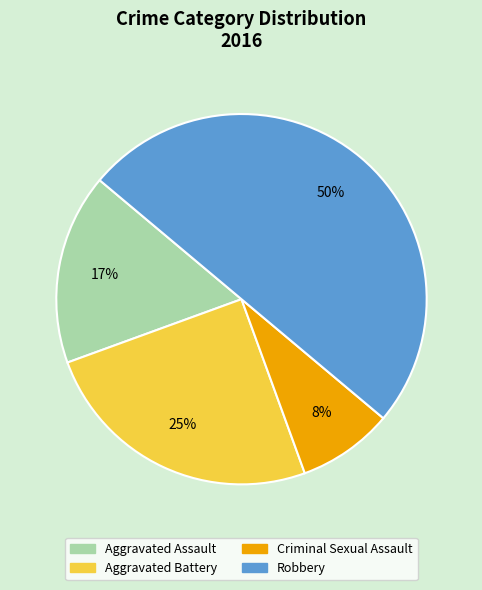

To the nearest percent, what is the average slice percentage?

25%